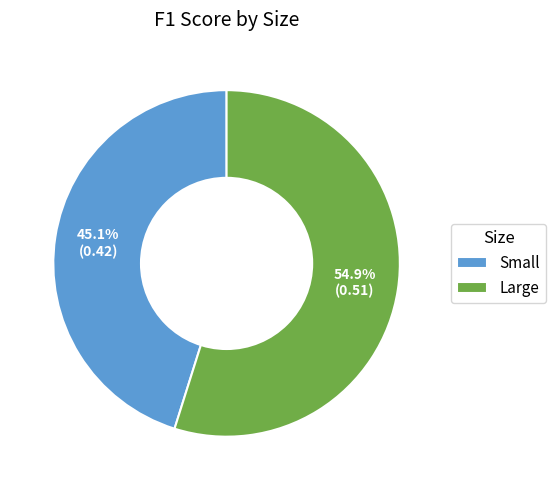

How much of the chart is everything except Small?

54.9%